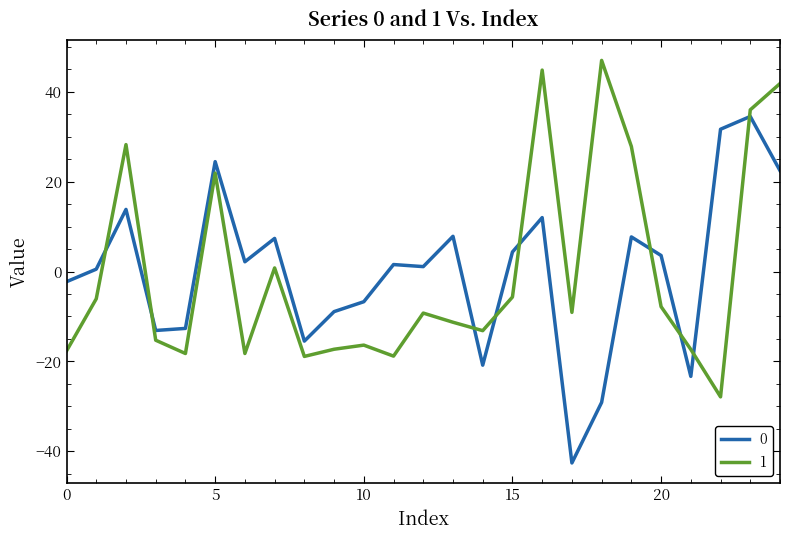

In 1, how many points are higher than both neighbors (excluding endpoints)?

7